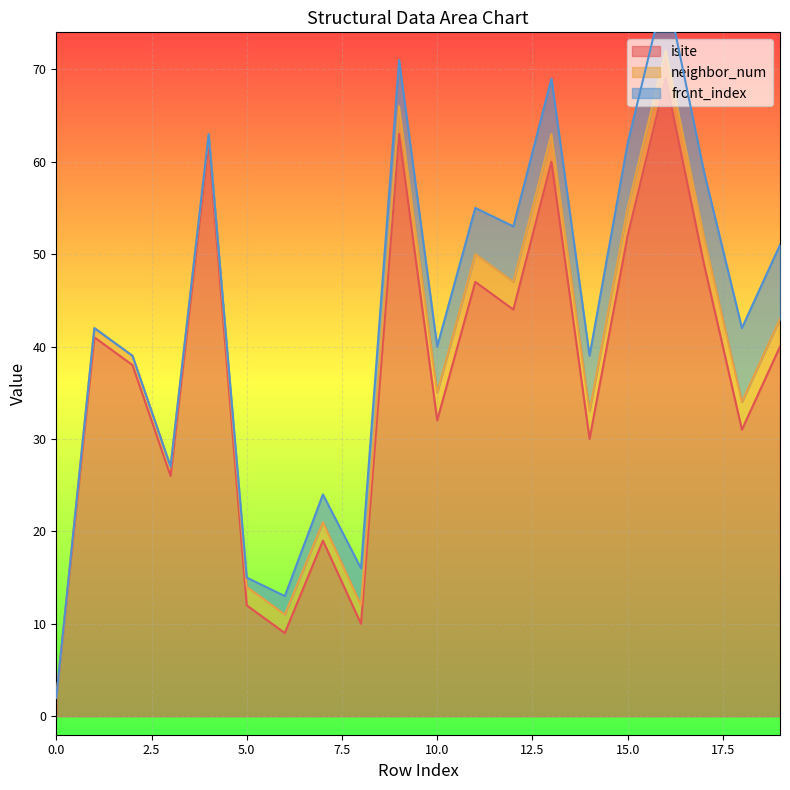

Reading left to right, list all the values displayed in this chart.

isite: 2	41	38	26	62	12	9	19	10	63	32	47	44	60	30	52	69	49	31	40
neighbor_num: 0	1	1	1	1	2	2	2	2	3	3	3	3	3	3	3	3	3	3	3
front_index: 0	0	0	0	0	1	2	3	4	5	5	5	6	6	6	7	7	7	8	8